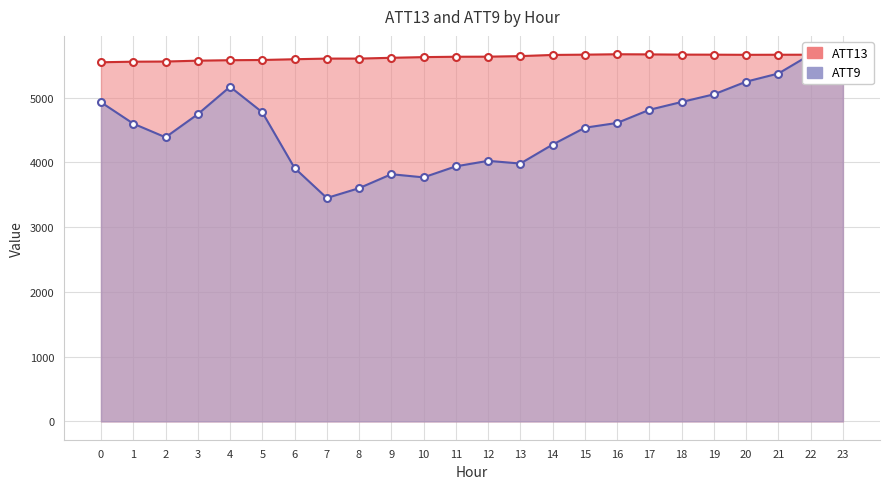

In ATT13, how many points are lower than both neighbors (excluding endpoints)?

1